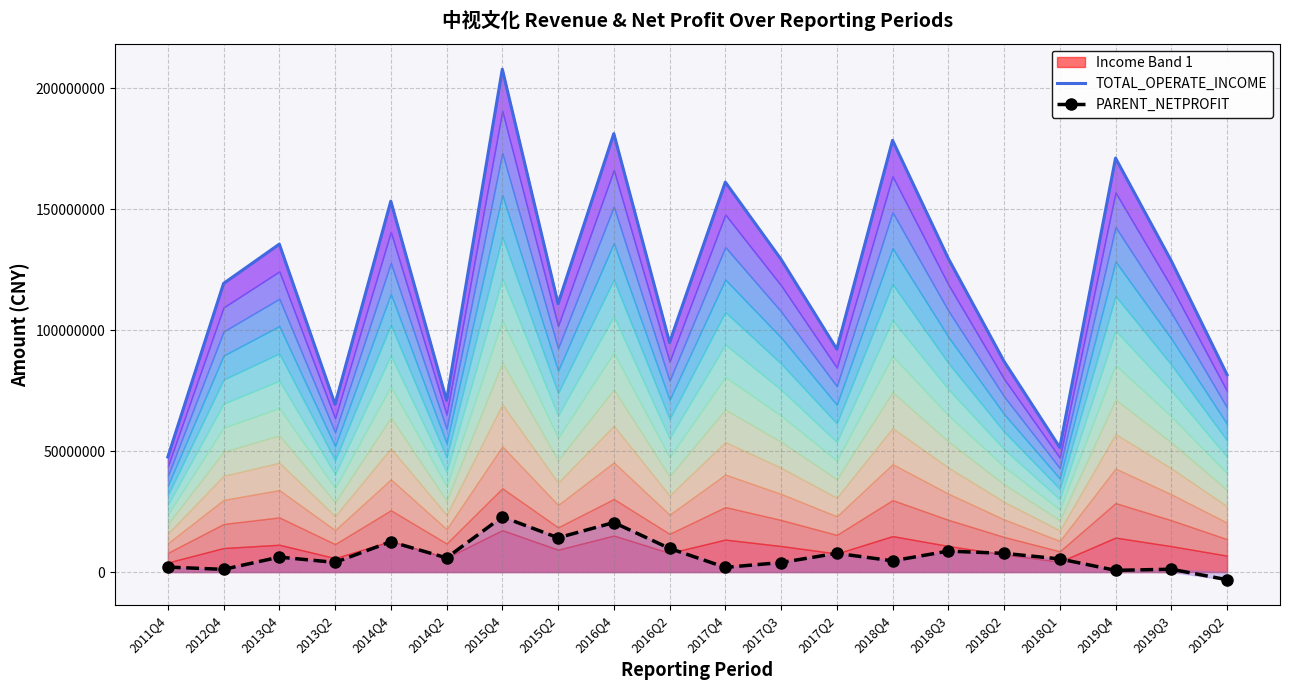

At which label is TOTAL_OPERATE_INCOME closest to 127742427?

2019Q3